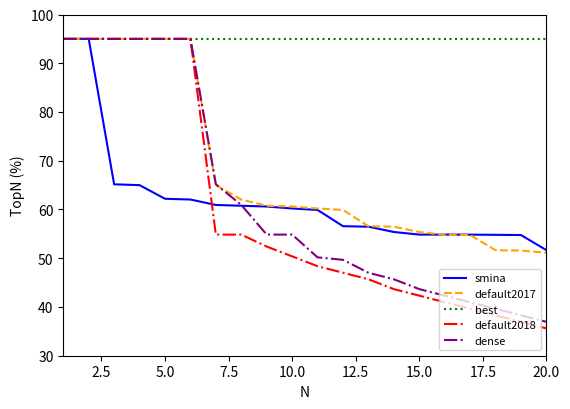

Which series has the widest spread of values?

default2018